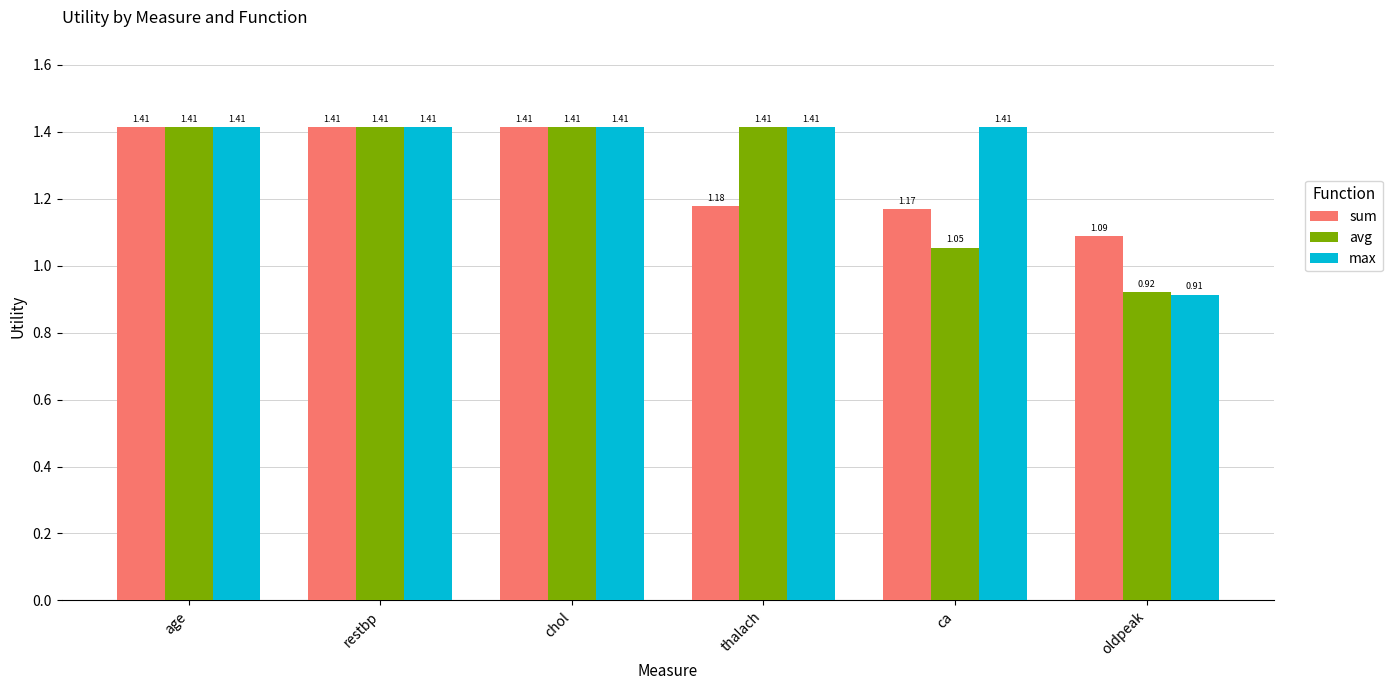

Between restbp and thalach, which series saw the biggest shift?

sum